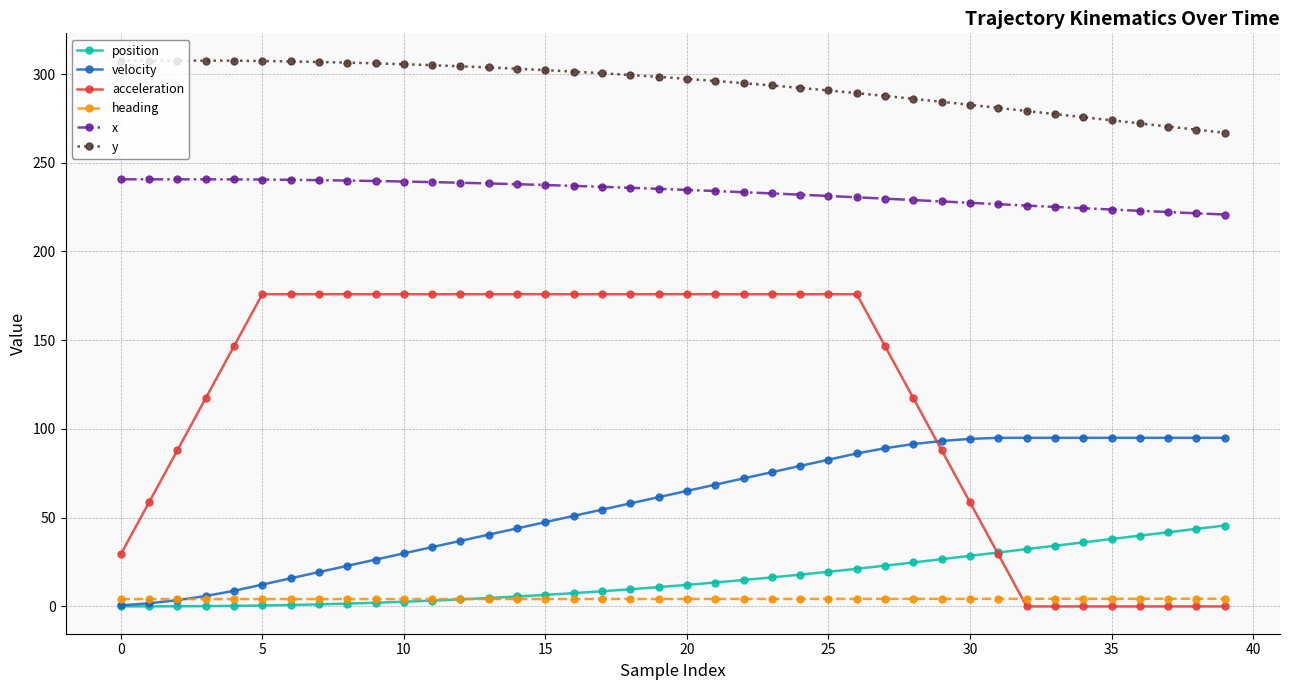

What is the difference between the maximum and minimum values in the y series?

40.7